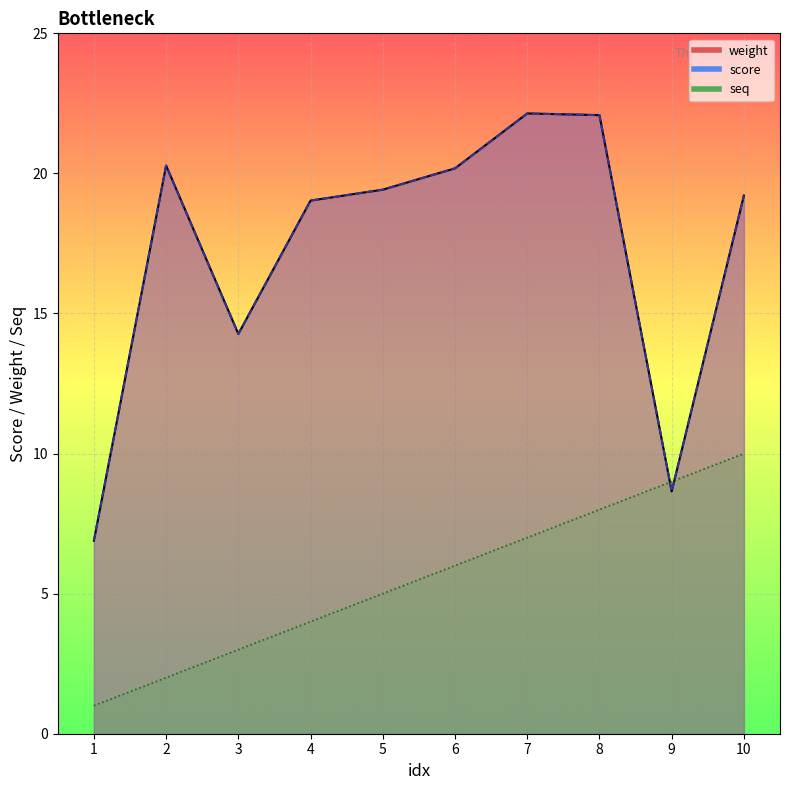

Reading right to left, list all the values displayed in this chart.

weight: 19.2	8.7	22.1	22.1	20.2	19.4	19.0	14.3	20.3	6.9
score: 19.2	8.7	22.1	22.1	20.2	19.4	19.0	14.3	20.3	6.9
seq: 10.0	9.0	8.0	7.0	6.0	5.0	4.0	3.0	2.0	1.0